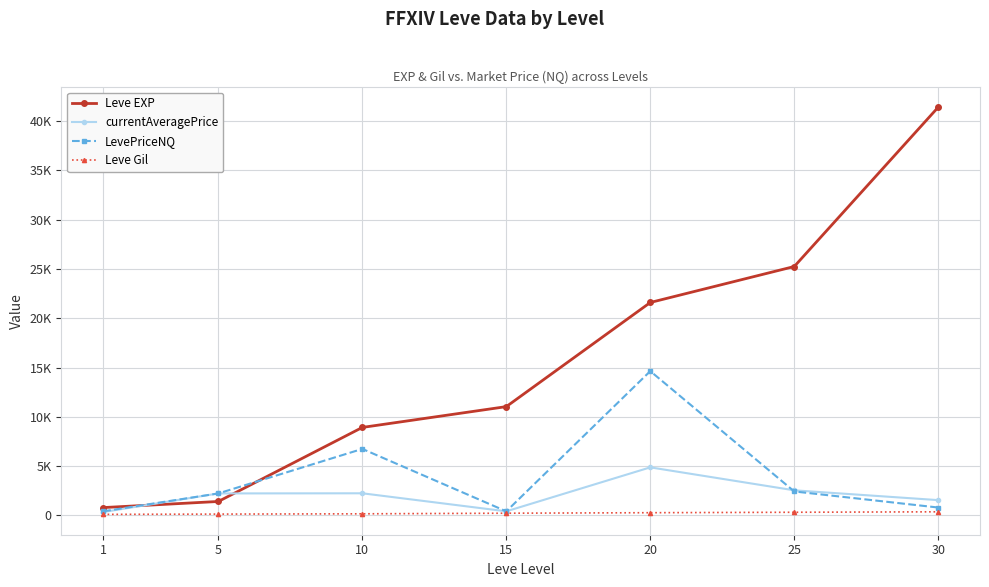

Is it true that LevePriceNQ equals 805.8 at 30?

True